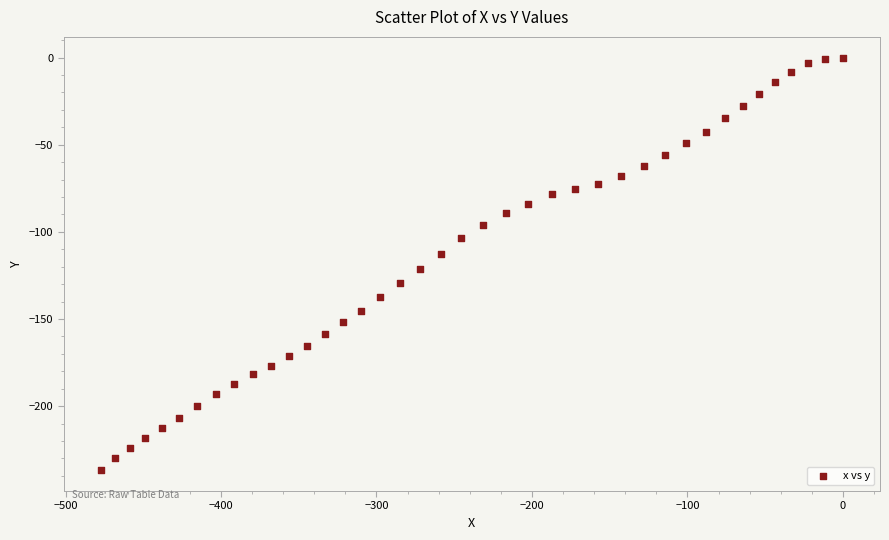

What is the range of X values (max minus min)?

477.4